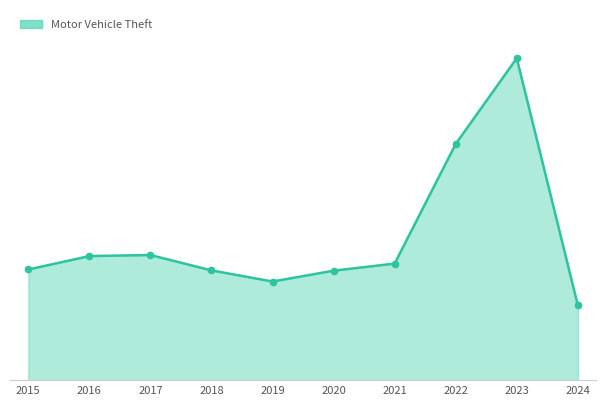

What is the change in value from 2020 to 2024?

-3132